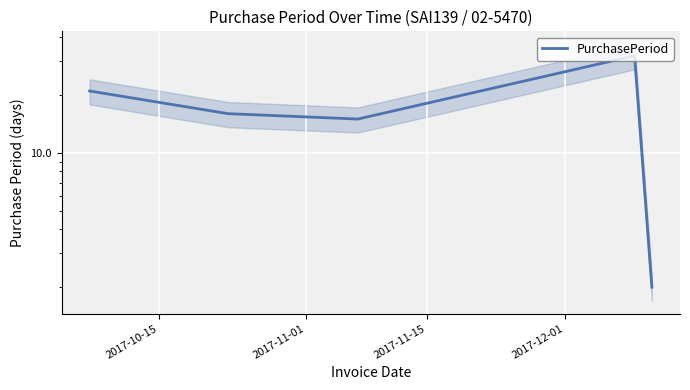

How many lines are shown in the chart?

1